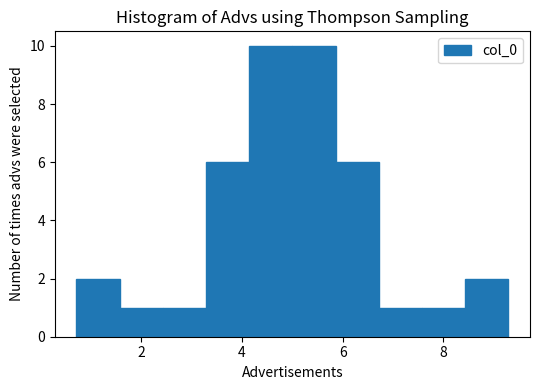

Reading left to right, list every bar in this chart as the range it spans on the x-axis followed by its height. Neither the bar edges nor the heights are printed on the chart, so give them approximately, as read against the axes.

0.8 to 1.6: 2
1.6 to 2.4: 1
2.4 to 3.2: 1
3.2 to 4.2: 6
4.2 to 5.0: 10
5.0 to 5.8: 10
5.8 to 6.8: 6
6.8 to 7.6: 1
7.6 to 8.4: 1
8.4 to 9.2: 2